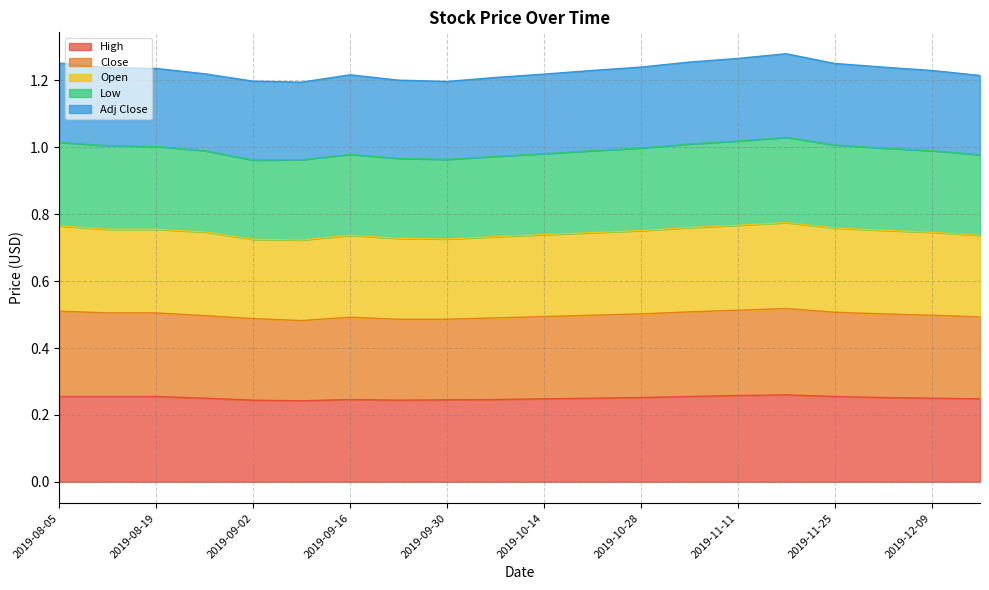

Which series has the largest range (max minus min)?

Low